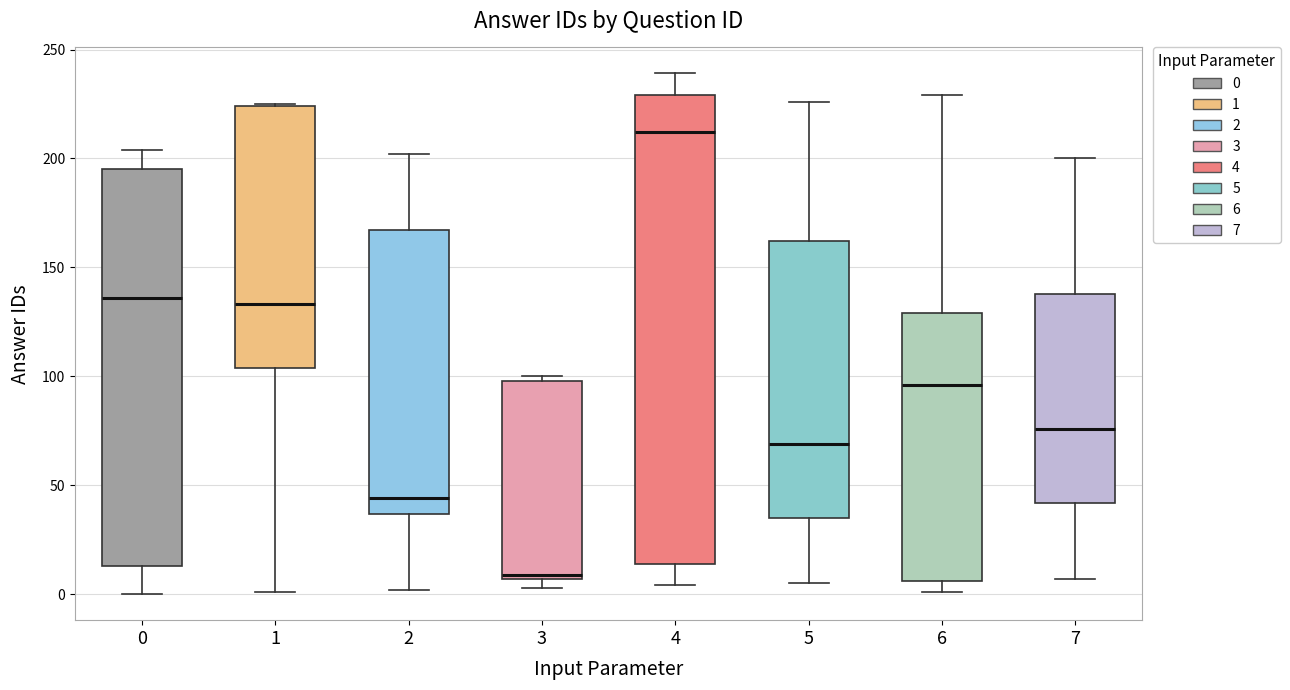

Reading left to right, read every box against the y-axis: the position of its median line, the range the box covers, and the ends of its whiskers. The values are not printed on the chart, so give them approximately, as read against the axis.

0: median 135, box 15 to 195, whiskers 0 to 205
1: median 135, box 105 to 225, whiskers 0 to 225
2: median 45, box 35 to 165, whiskers 0 to 200
3: median 10, box 5 to 100, whiskers 5 (just below the box's lower edge) to 100 (just above the box's upper edge)
4: median 210, box 15 to 230, whiskers 5 to 240
5: median 70, box 35 to 160, whiskers 5 to 225
6: median 95, box 5 to 130, whiskers 0 to 230
7: median 75, box 40 to 140, whiskers 5 to 200